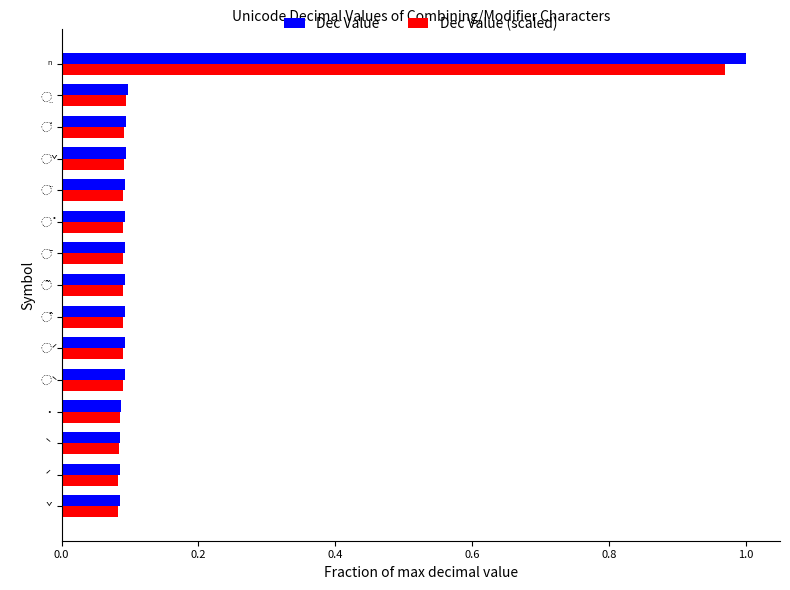

The value of Dec Value (scaled) at ˙ is 0.1. True or false?

True